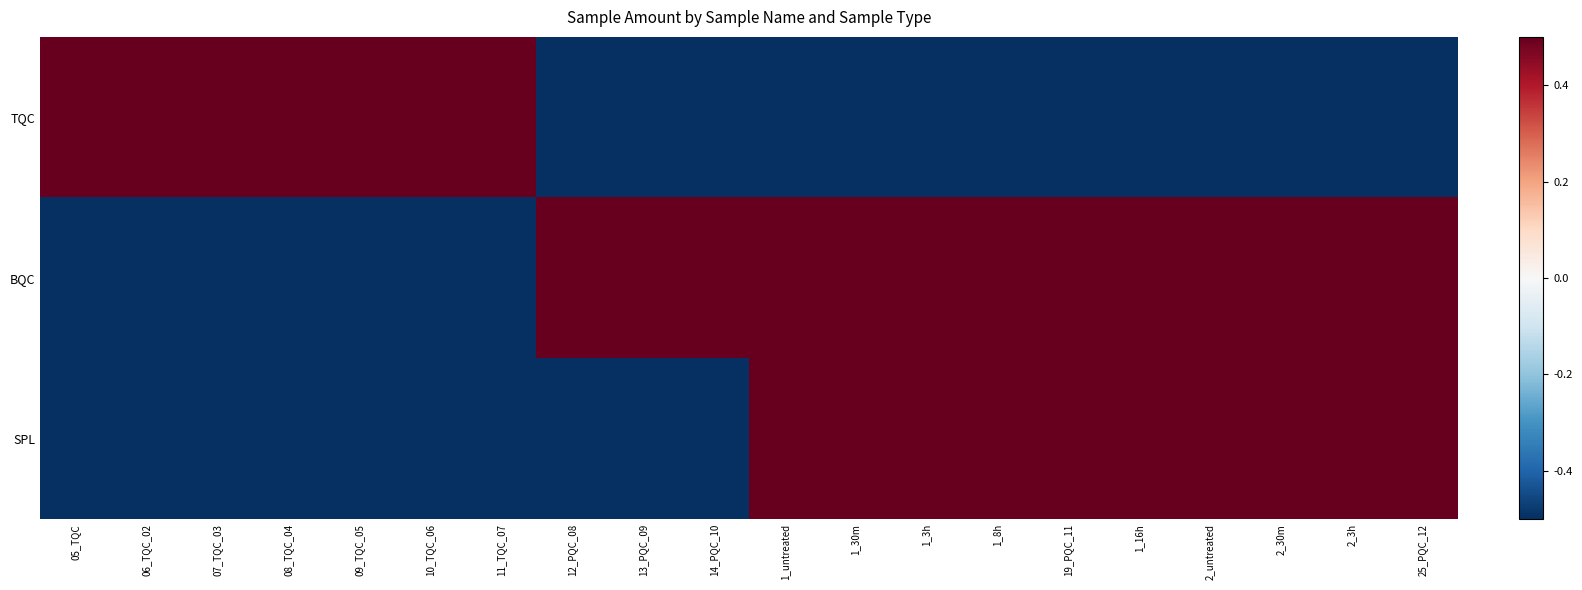

Reading left to right, transcribe all the data shown in this chart.

TQC: 05_TQC=0.5	06_TQC_02=0.5	07_TQC_03=0.5	08_TQC_04=0.5	09_TQC_05=0.5	10_TQC_06=0.5	11_TQC_07=0.5	12_PQC_08=-0.5	13_PQC_09=-0.5	14_PQC_10=-0.5	1_untreated=-0.5	1_30m=-0.5	1_3h=-0.5	1_8h=-0.5	19_PQC_11=-0.5	1_16h=-0.5	2_untreated=-0.5	2_30m=-0.5	2_3h=-0.5	25_PQC_12=-0.5
BQC: 05_TQC=-0.5	06_TQC_02=-0.5	07_TQC_03=-0.5	08_TQC_04=-0.5	09_TQC_05=-0.5	10_TQC_06=-0.5	11_TQC_07=-0.5	12_PQC_08=0.5	13_PQC_09=0.5	14_PQC_10=0.5	1_untreated=0.5	1_30m=0.5	1_3h=0.5	1_8h=0.5	19_PQC_11=0.5	1_16h=0.5	2_untreated=0.5	2_30m=0.5	2_3h=0.5	25_PQC_12=0.5
SPL: 05_TQC=-0.5	06_TQC_02=-0.5	07_TQC_03=-0.5	08_TQC_04=-0.5	09_TQC_05=-0.5	10_TQC_06=-0.5	11_TQC_07=-0.5	12_PQC_08=-0.5	13_PQC_09=-0.5	14_PQC_10=-0.5	1_untreated=0.5	1_30m=0.5	1_3h=0.5	1_8h=0.5	19_PQC_11=0.5	1_16h=0.5	2_untreated=0.5	2_30m=0.5	2_3h=0.5	25_PQC_12=0.5